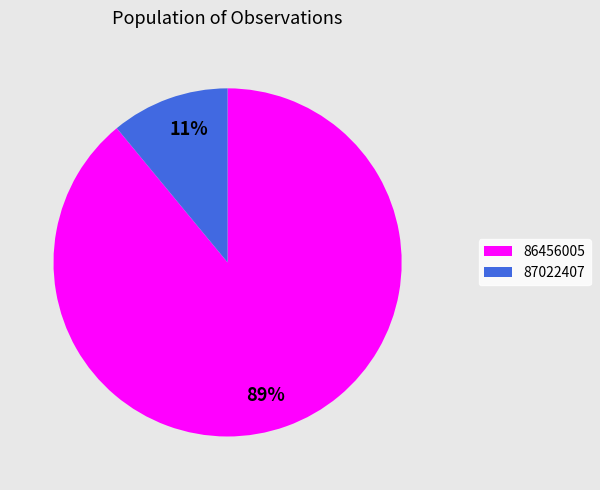

Which category has the biggest portion of the pie?

86456005